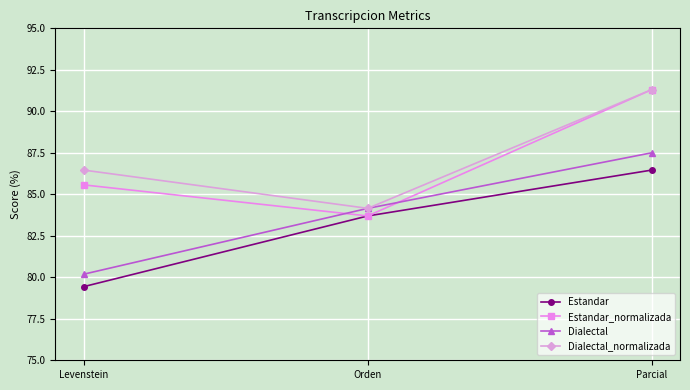

What is the label of the 1st point from the right?

Parcial